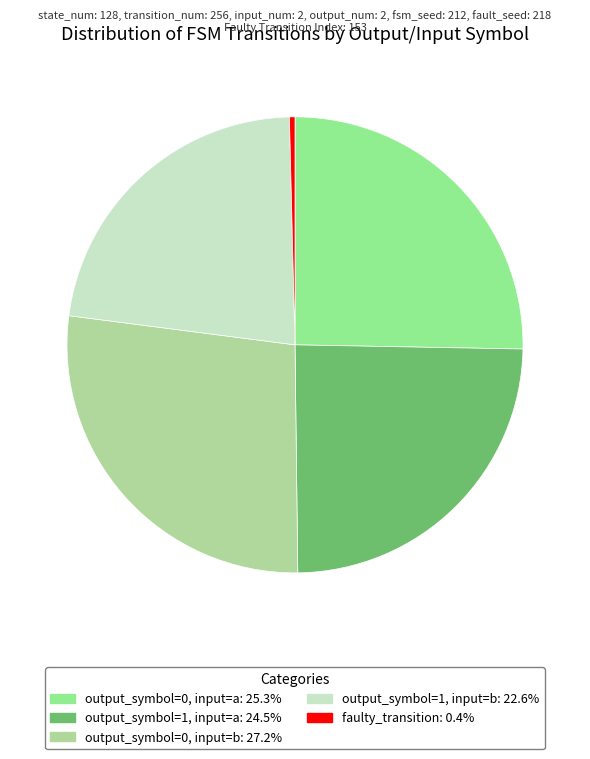

How many slices are in this pie chart?

5